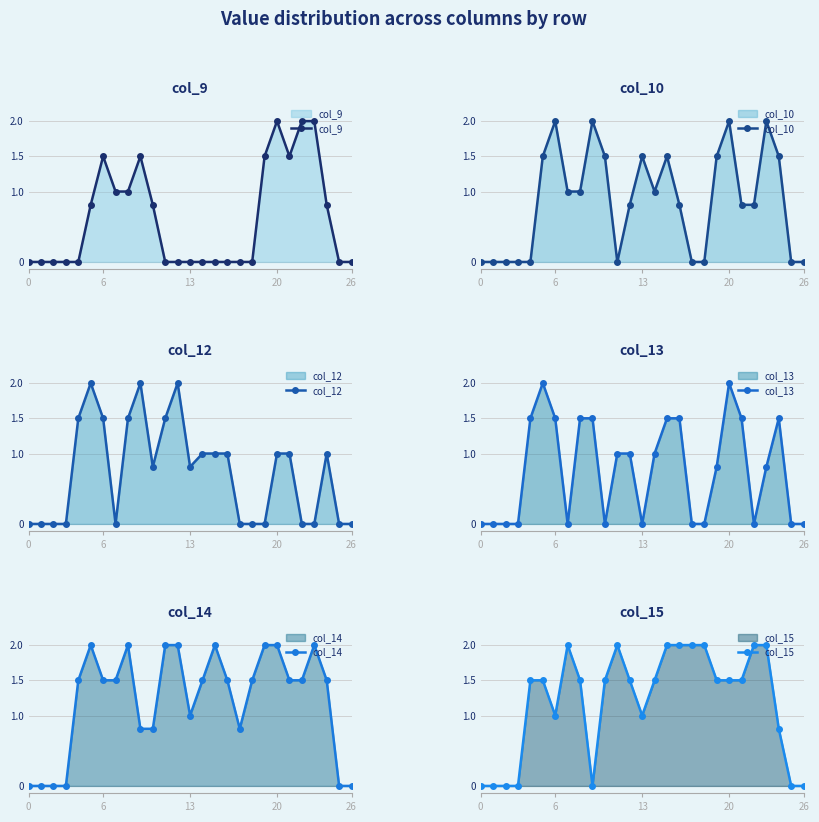

What is the highest value of the col_9 series?

2.0